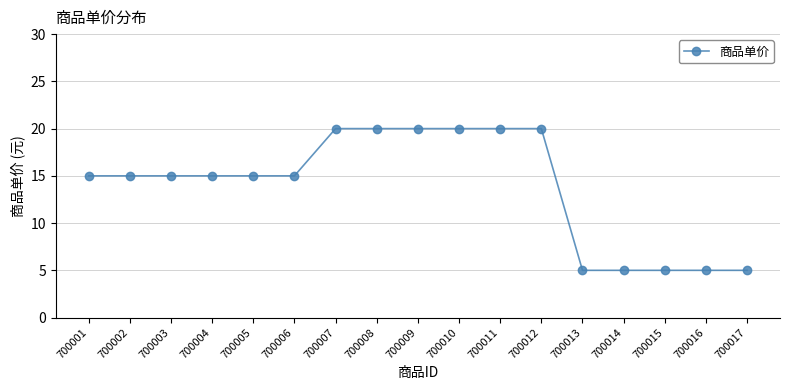

Does the chart display data point markers on the line(s)?

Yes